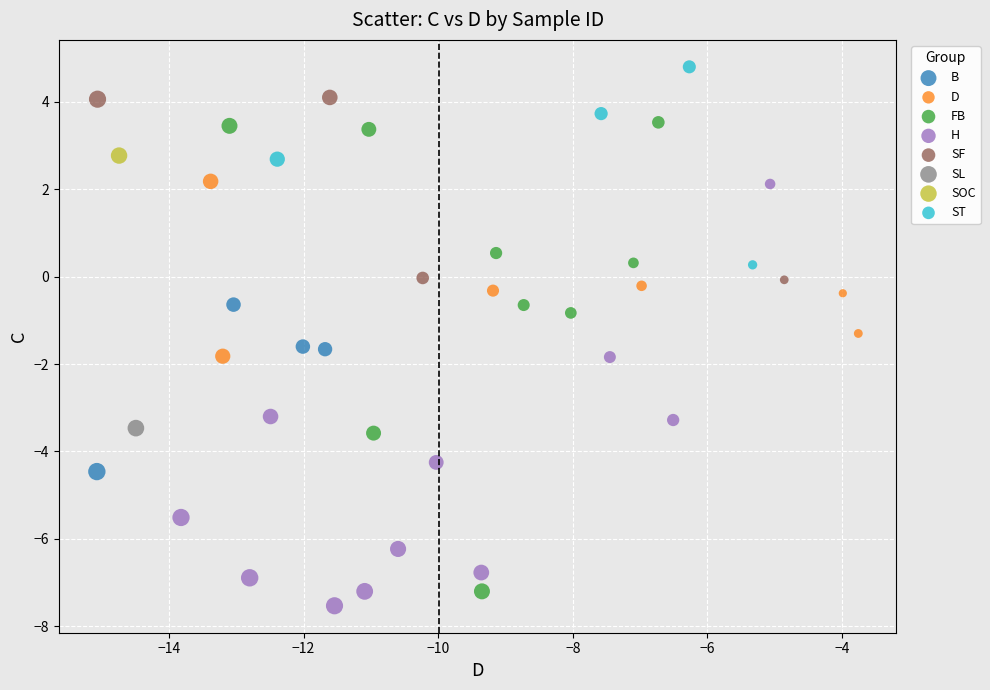

What are all the series names shown in the legend?

B, D, FB, H, SF, SL, SOC, ST